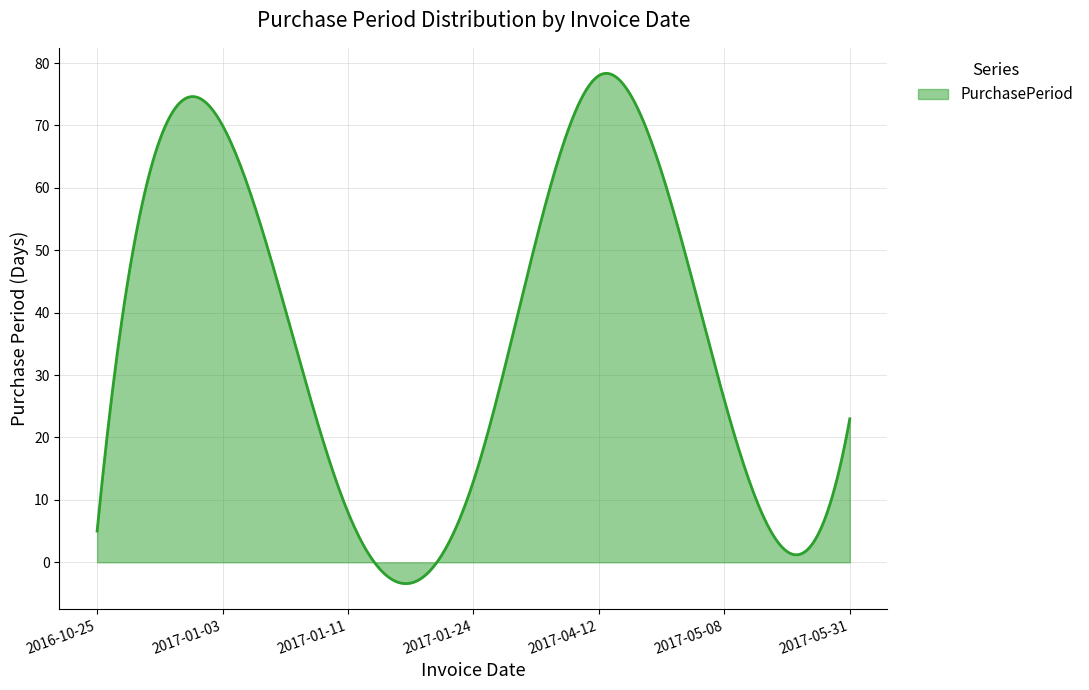

What is the minimum value shown in the chart?

-3.4